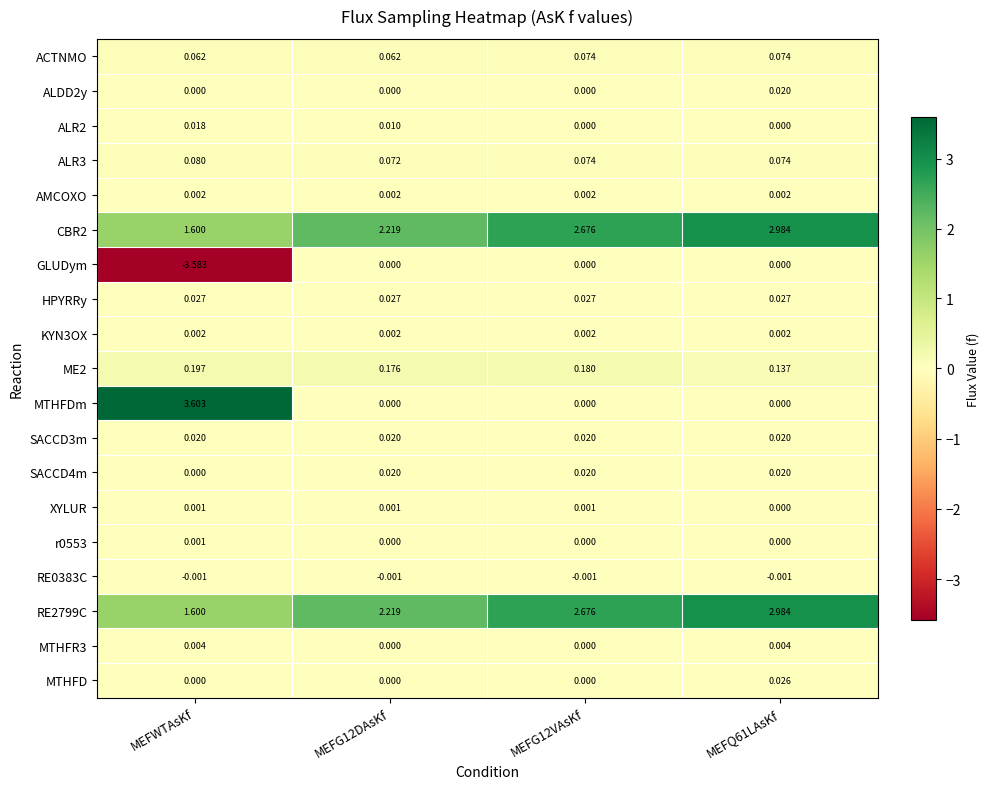

Which series has the widest spread of values?

MTHFDm